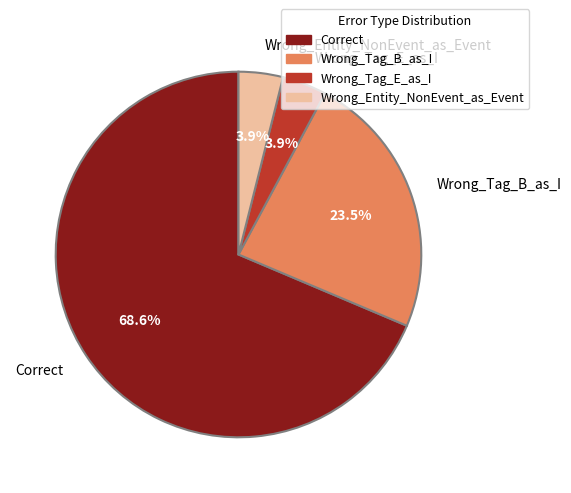

Which slice is the largest?

Correct